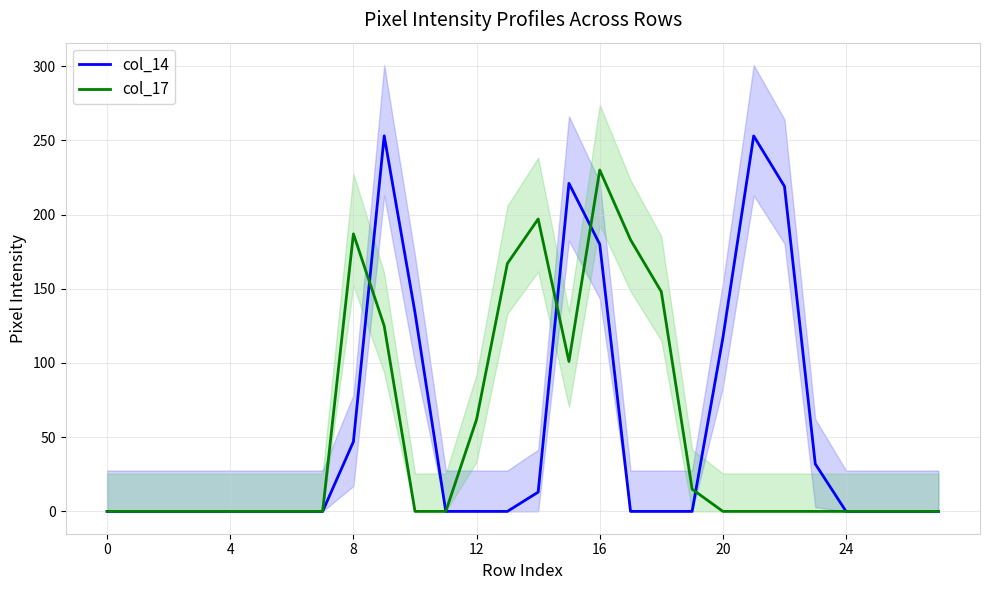

Which series has the largest range (max minus min)?

col_14